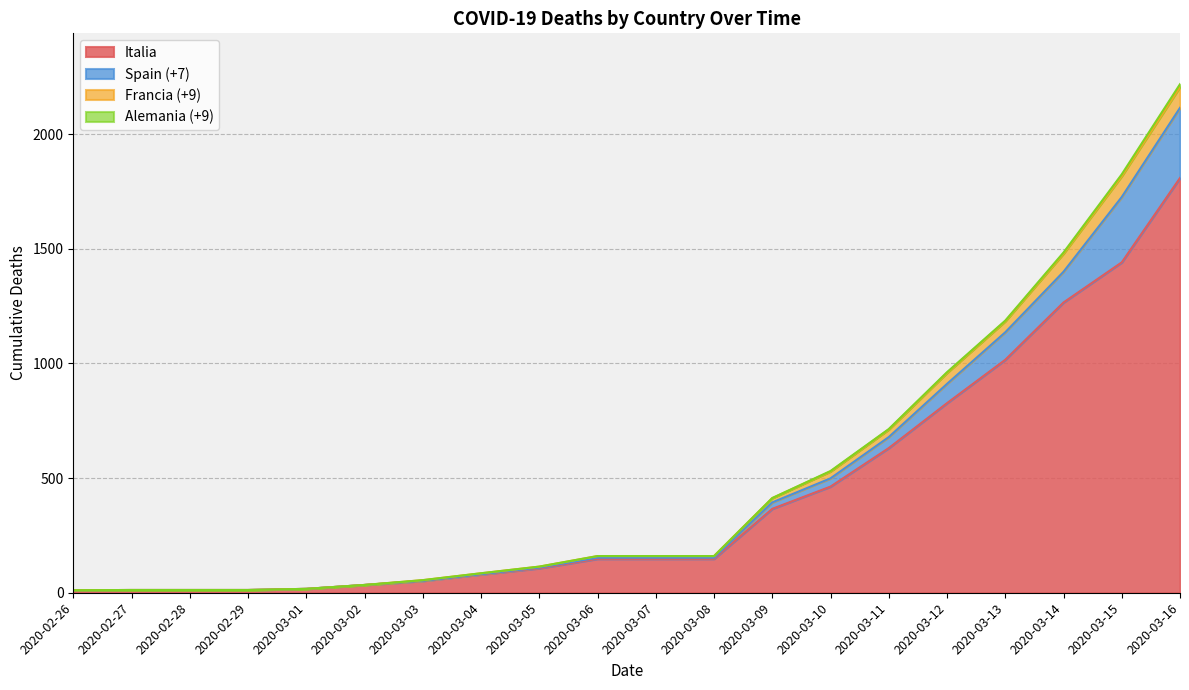

True or false: Francia (+9) and Italia intersect in this chart.

False